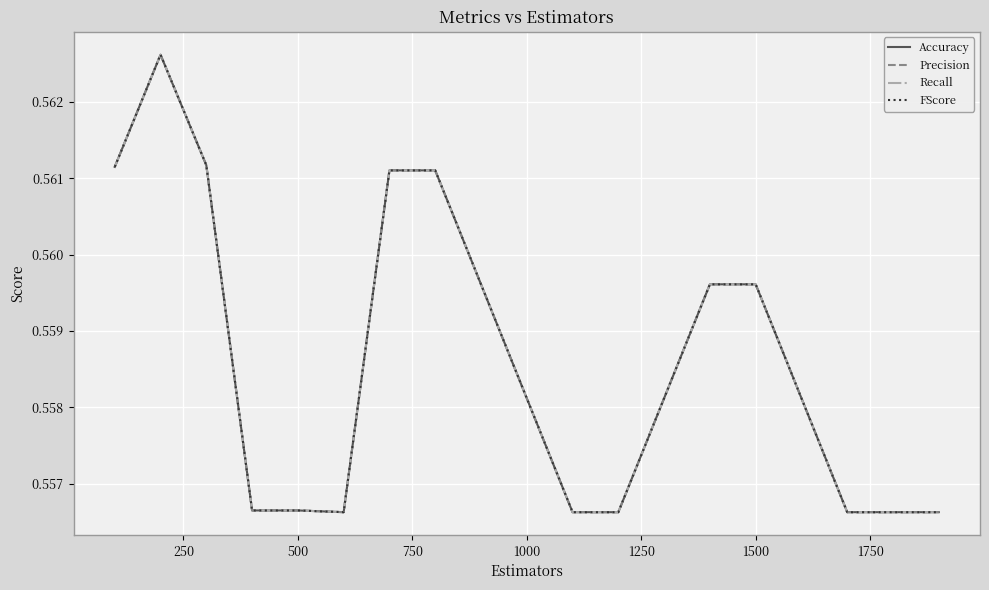

Does the chart display data point markers on the line(s)?

No